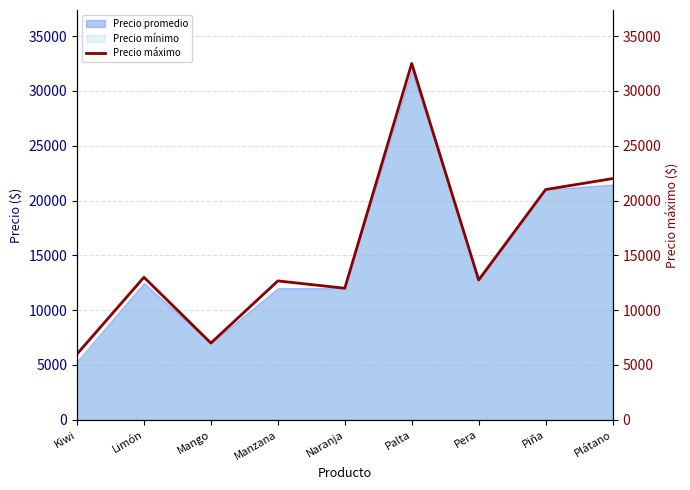

True or false: there are more than 0 points higher than both neighbors.

True